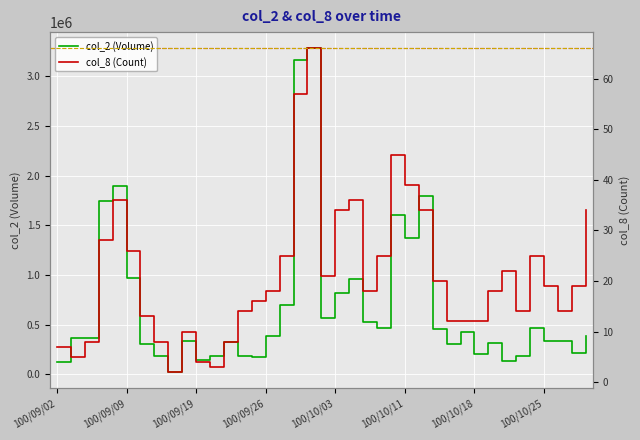

Is the value of col_2 at 100/10/21 greater than the value of col_8 at 100/10/21?

Yes